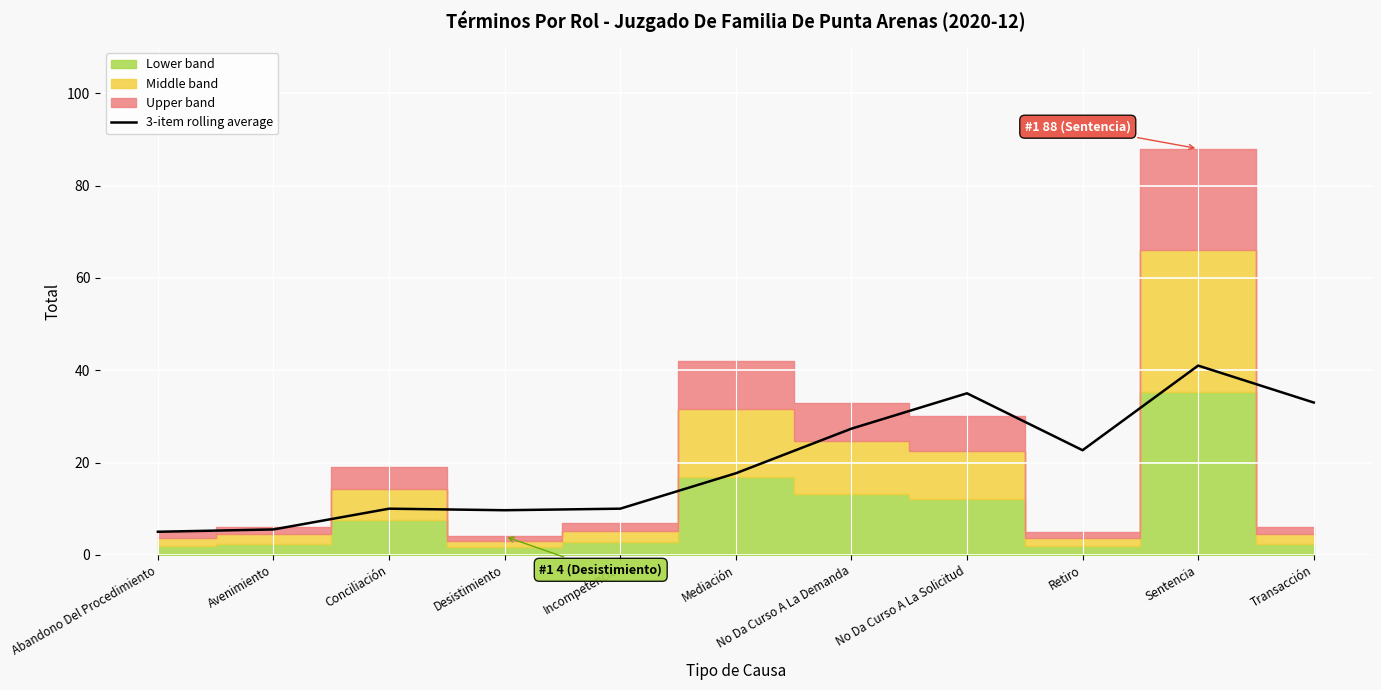

How many values exceed 17?

6